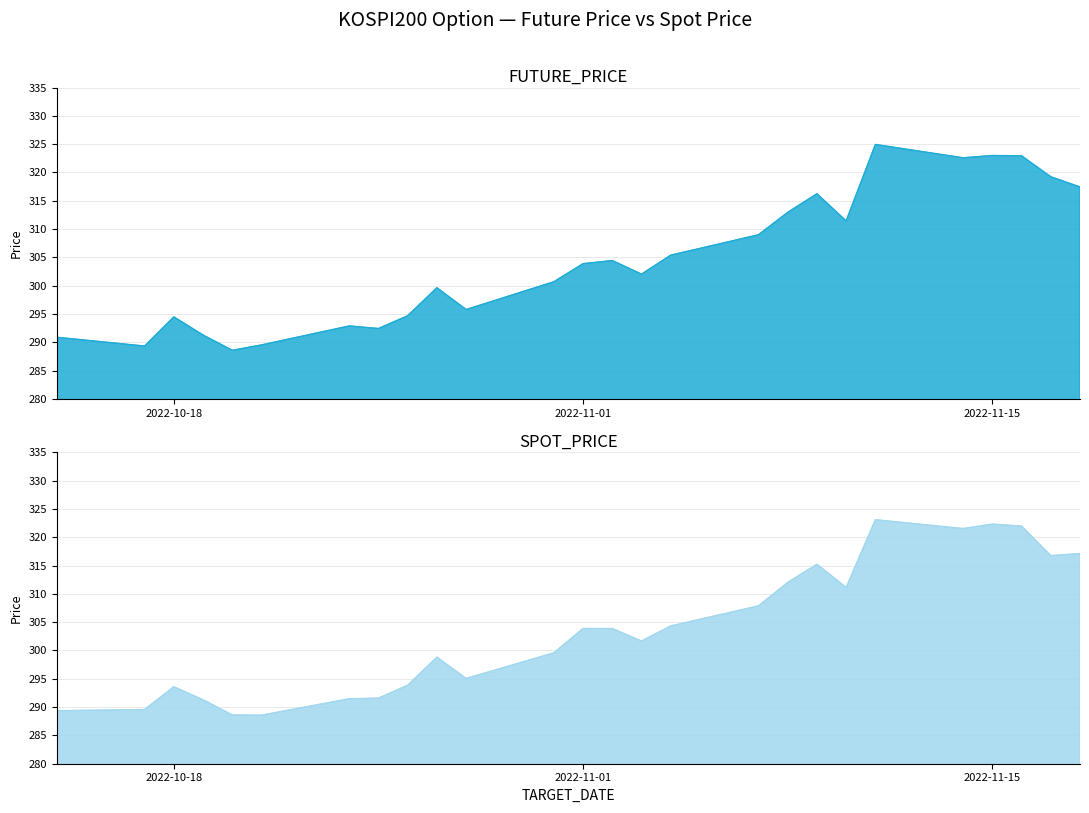

List the labels in order of SPOT_PRICE value, largest first.

2022-11-11, 2022-11-15, 2022-11-16, 2022-11-14, 2022-11-18, 2022-11-17, 2022-11-09, 2022-11-08, 2022-11-10, 2022-11-07, 2022-11-04, 2022-11-01, 2022-11-02, 2022-11-03, 2022-10-31, 2022-10-27, 2022-10-28, 2022-10-26, 2022-10-18, 2022-10-25, 2022-10-24, 2022-10-19, 2022-10-17, 2022-10-14, 2022-10-20, 2022-10-21